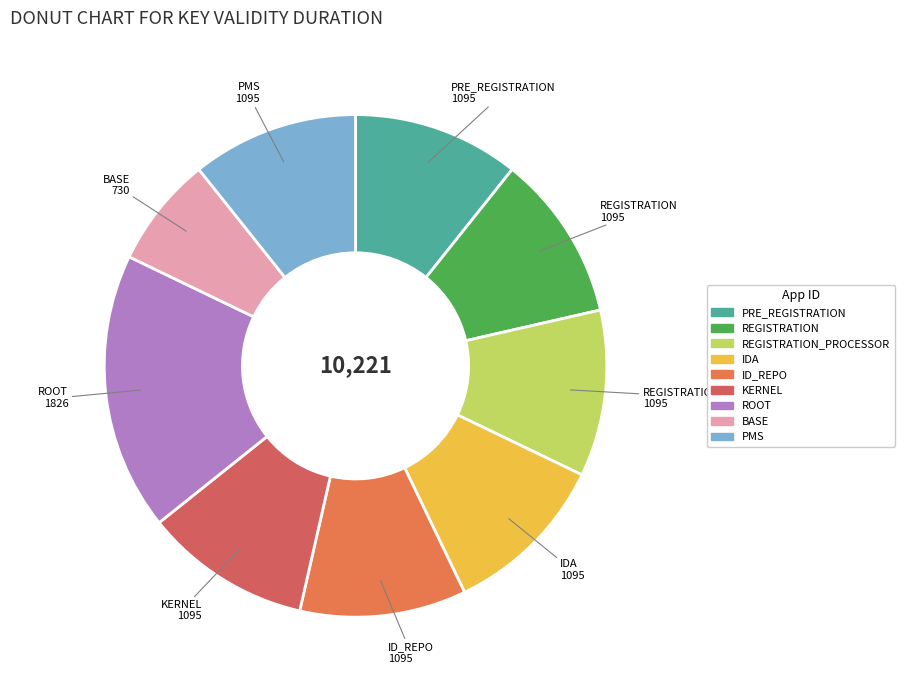

Rank the categories by value from highest to lowest.

ROOT, PRE_REGISTRATION, REGISTRATION, REGISTRATION_PROCESSOR, IDA, ID_REPO, KERNEL, PMS, BASE